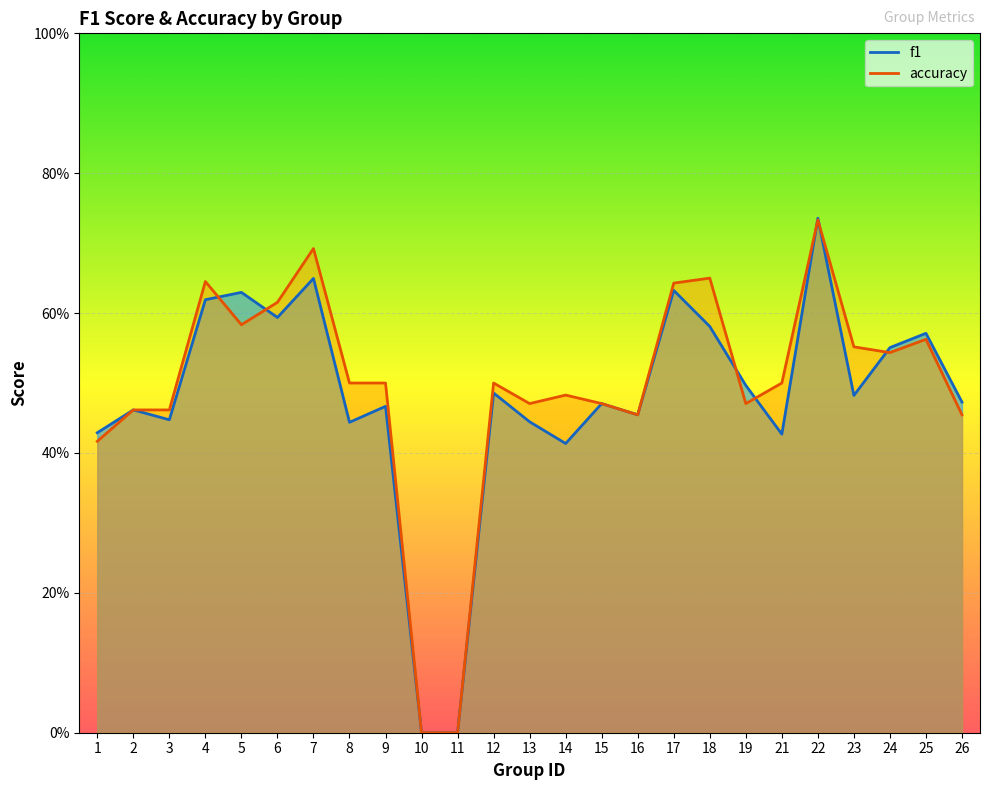

List the labels in order of accuracy value, smallest first.

10, 11, 1, 16, 26, 2, 3, 13, 15, 19, 14, 8, 9, 12, 21, 24, 23, 25, 5, 6, 17, 4, 18, 7, 22